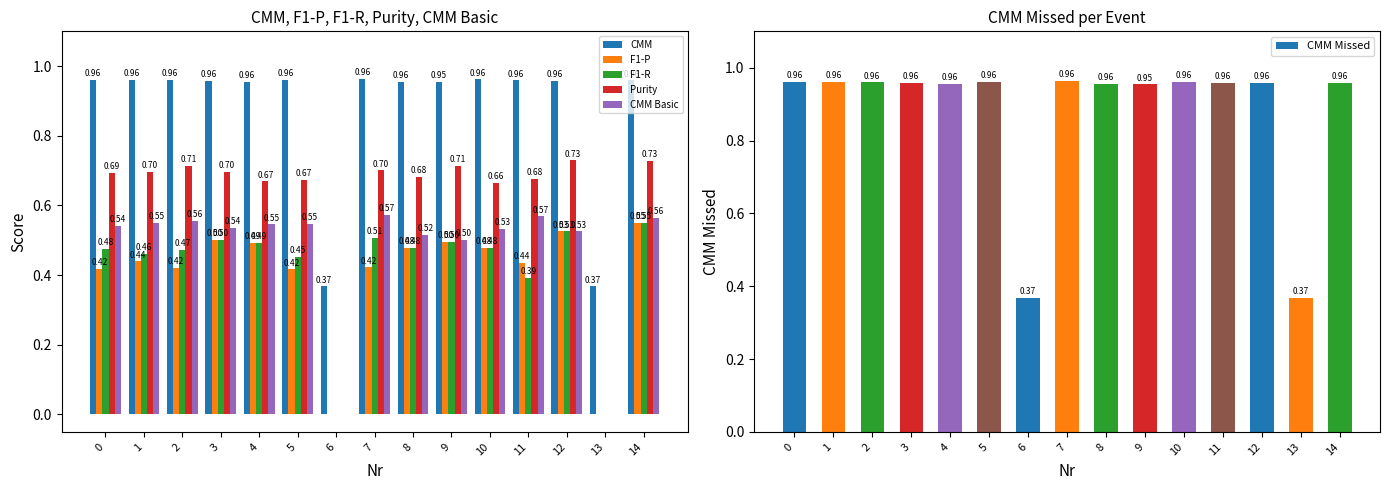

What is the total value across all series at 2?

4.1